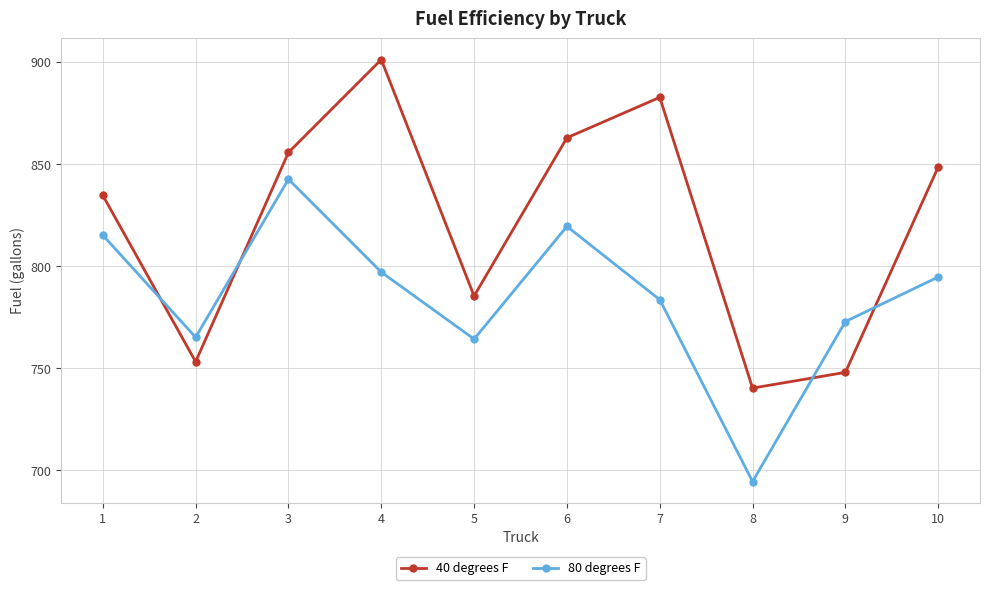

Where does the 40 degrees F series first go above 848?

3